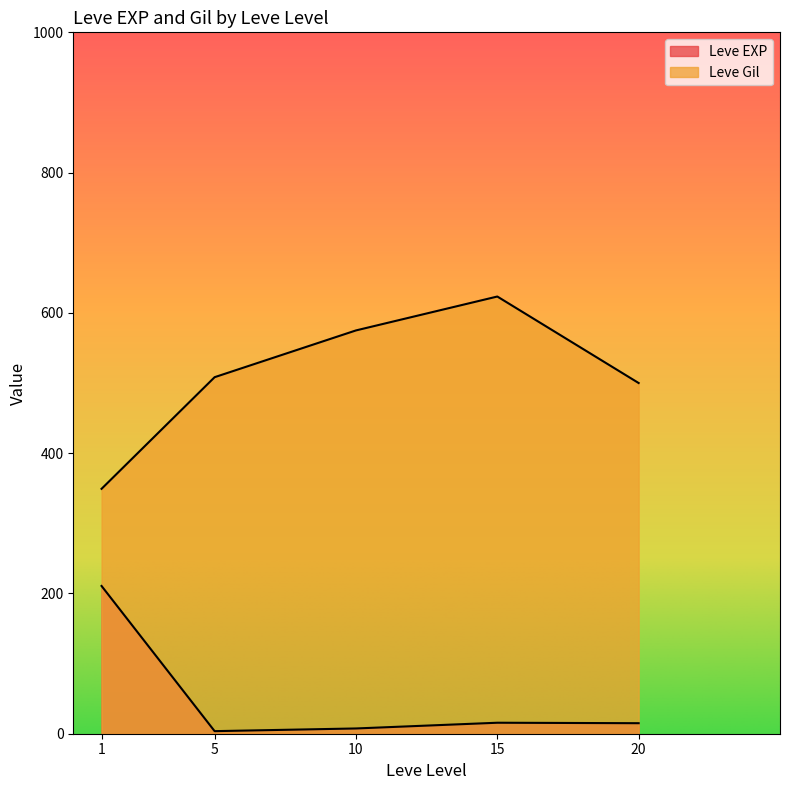

What is the highest value of the Leve EXP series?

630